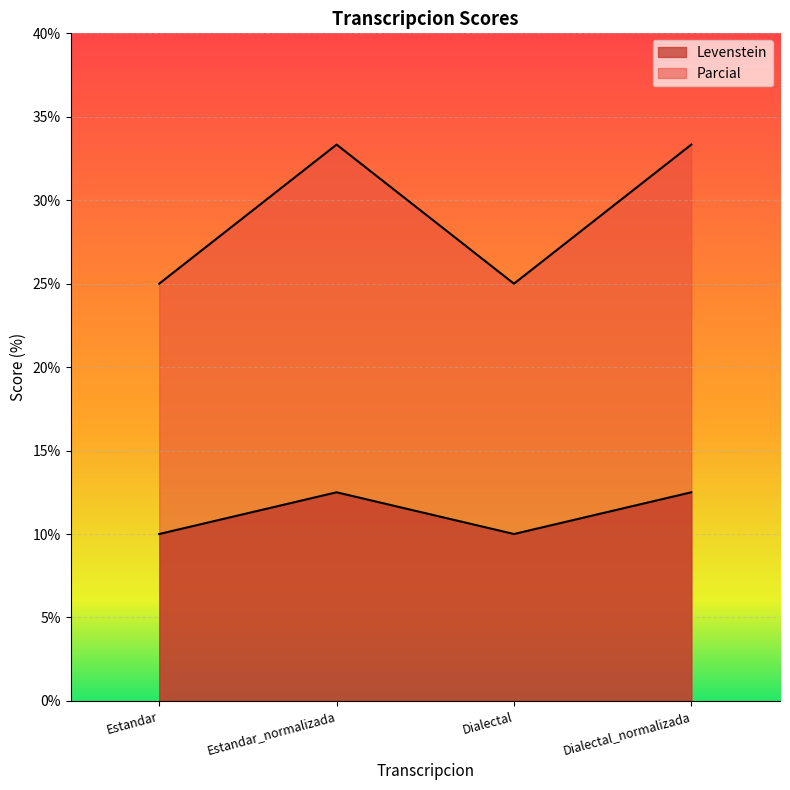

Count the Levenstein values in the range 9 to 12.

2